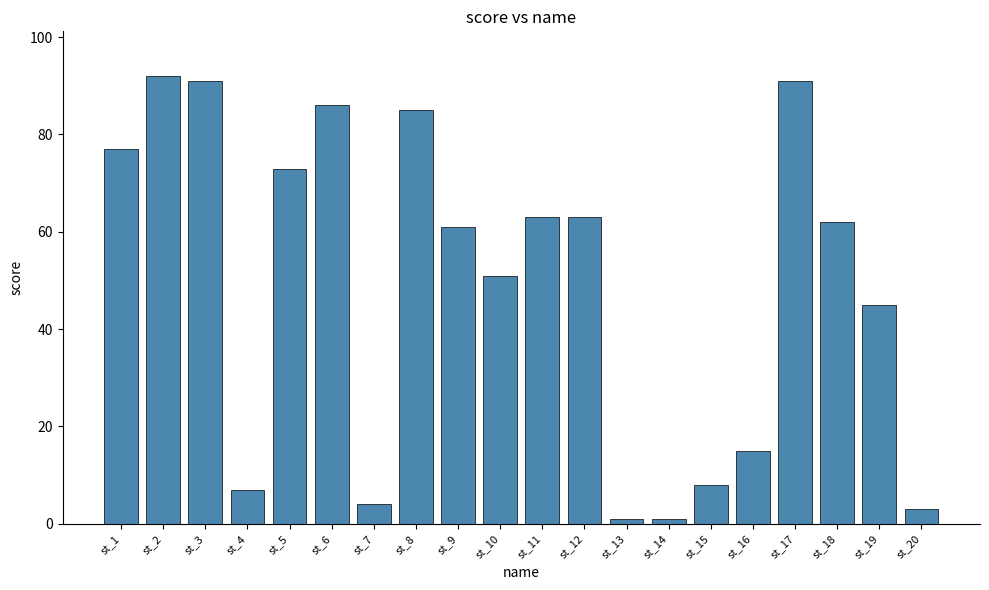

At which label is the value closest to 46?

st_19